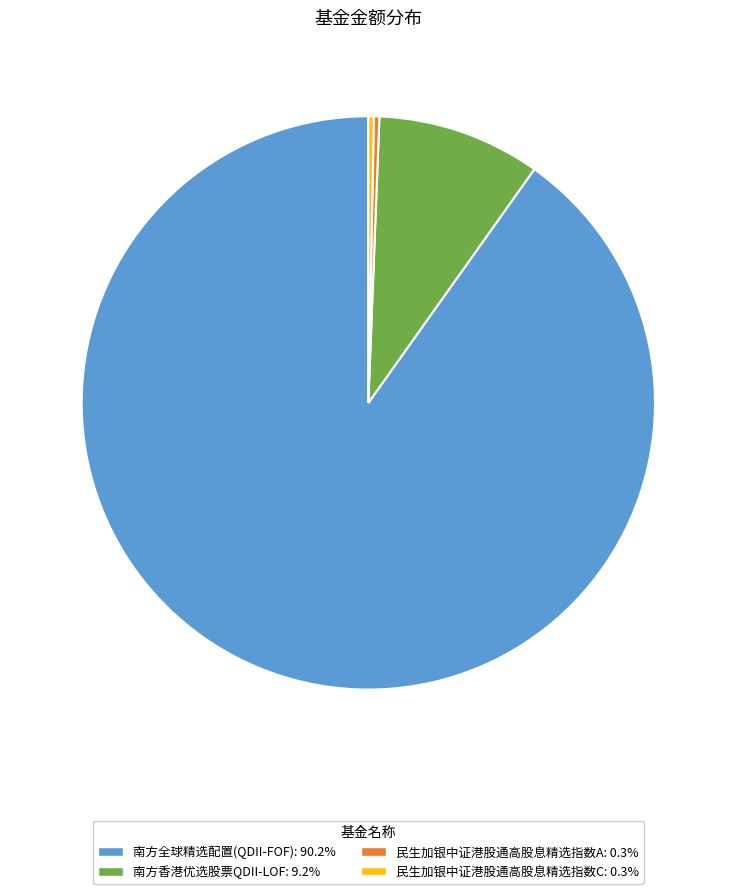

Combined, do 南方全球精选配置(QDII-FOF) and 民生加银中证港股通高股息精选指数A account for over 50%?

Yes